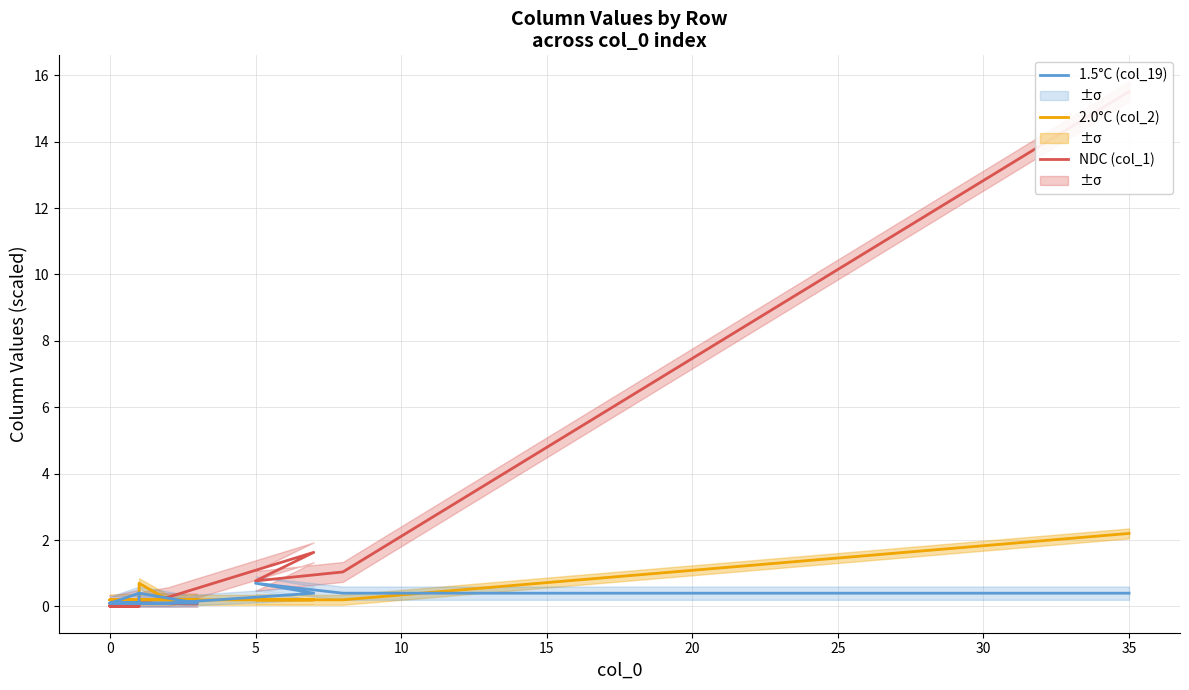

How many categories are shown in the chart?

20